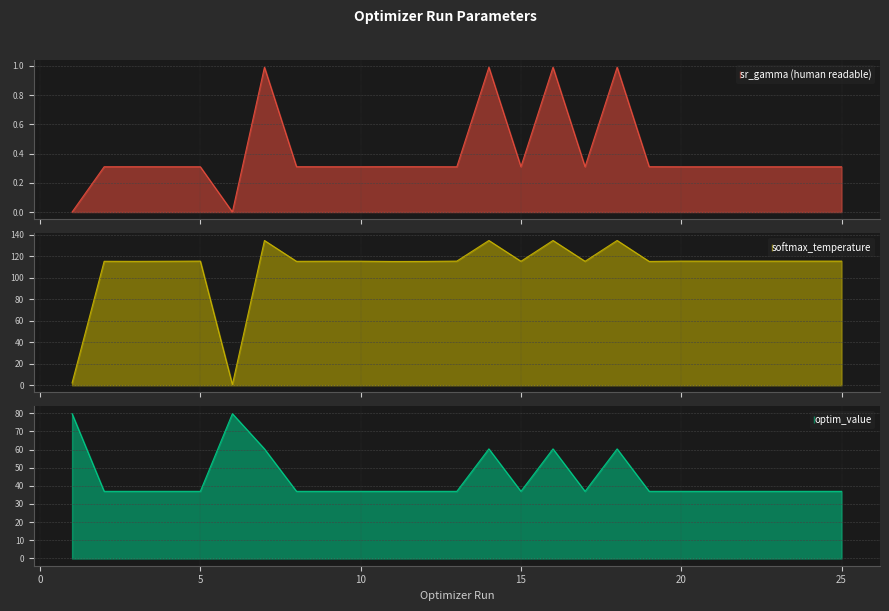

True or false: optim_value and sr_gamma (human readable) intersect in this chart.

False